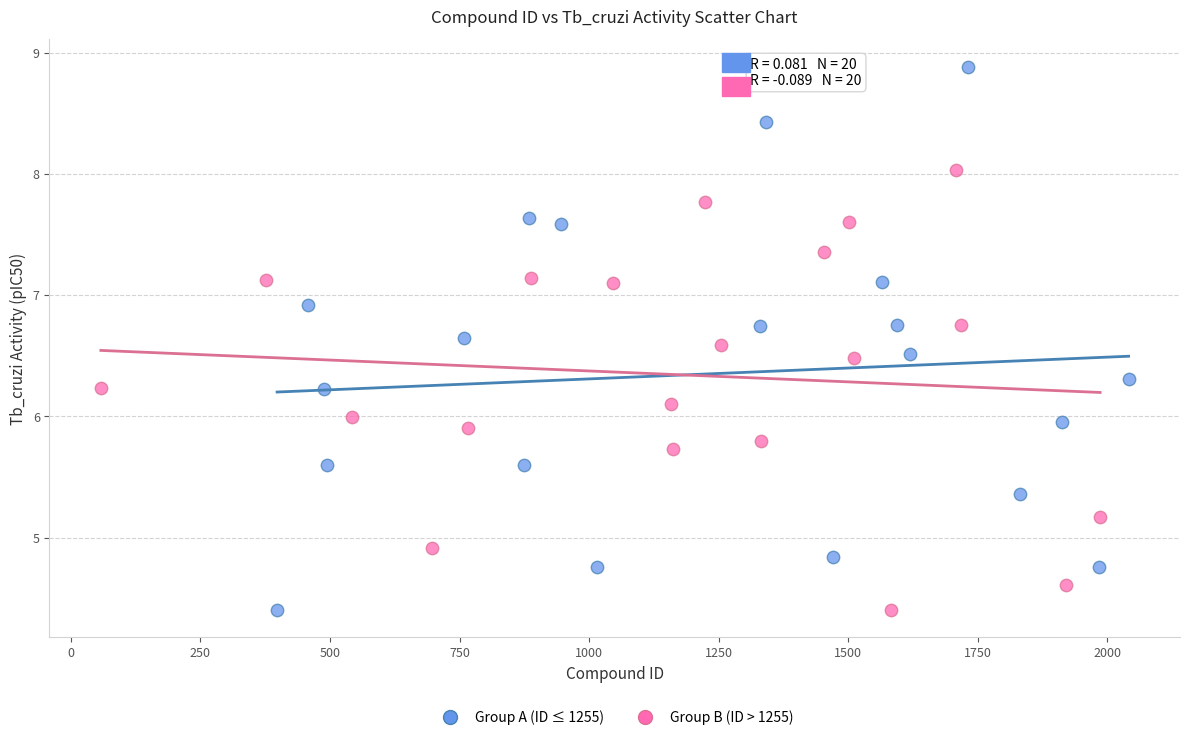

Which series has the widest spread of Y values?

Group A (ID ≤ 1255)